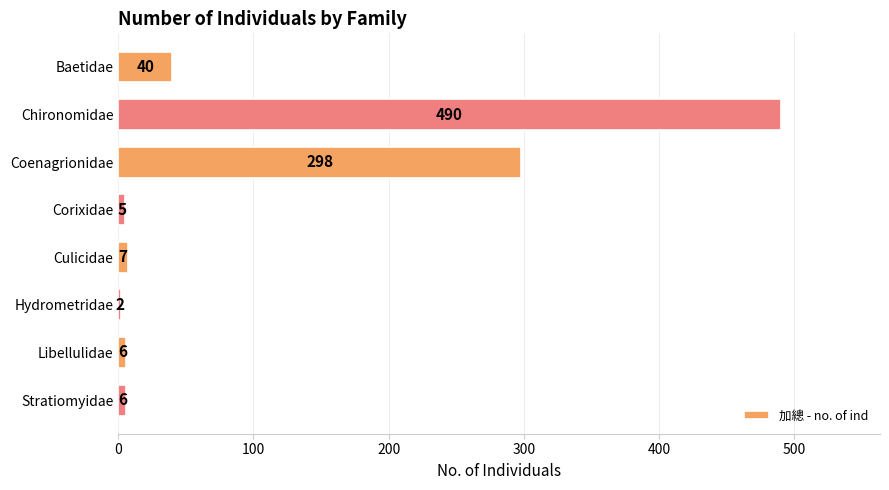

Which has a higher value, Chironomidae or Corixidae?

Chironomidae